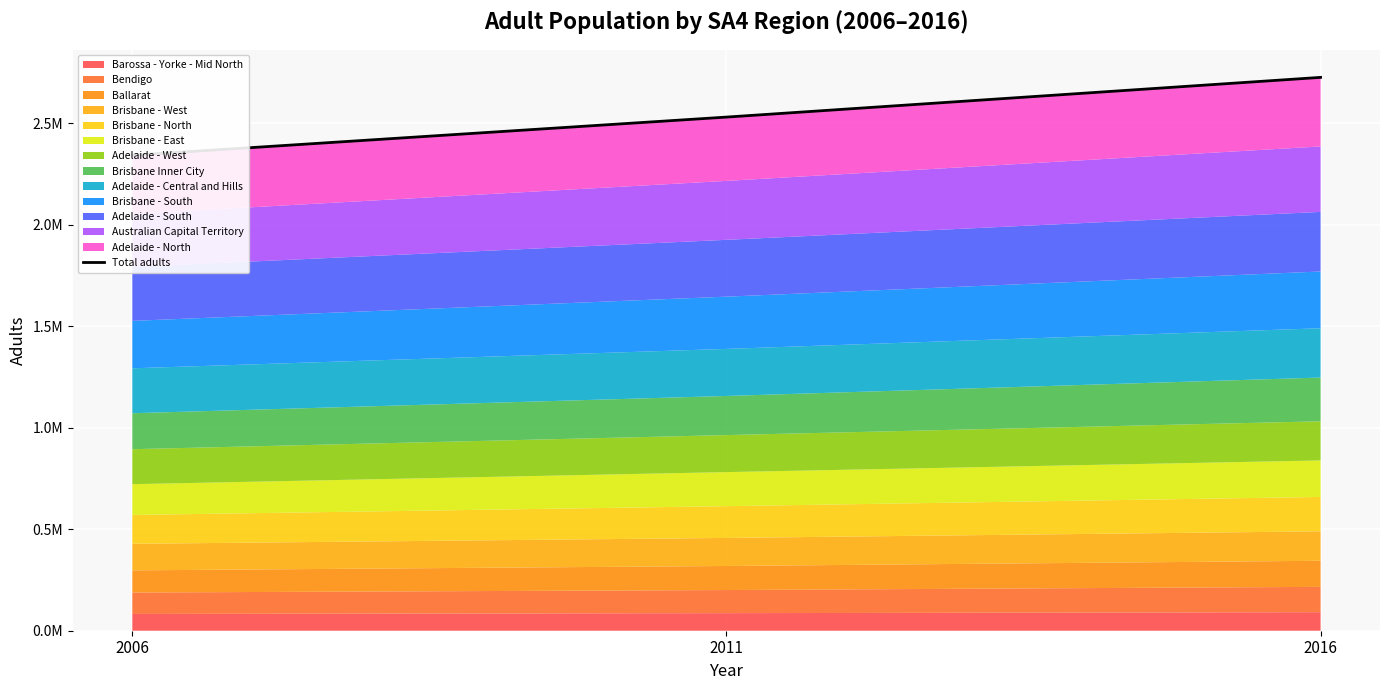

What is the change in value from 2006 to 2011?

+188037